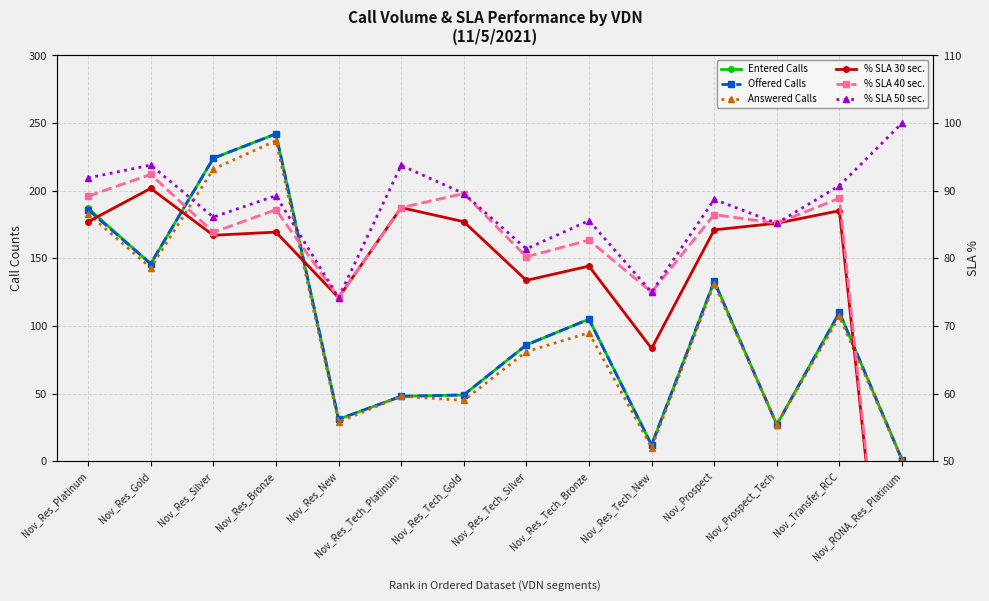

The % SLA 30 sec. series shows 76.7 at Nov_Res_Tech_Silver. True or false?

True